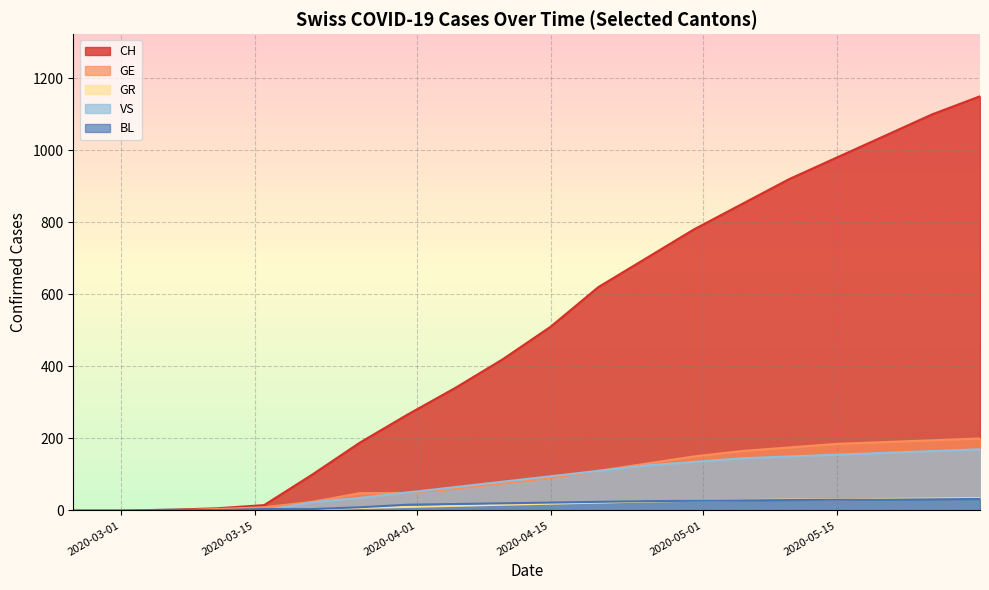

At how many categories does at least one series exceed 1064?

2